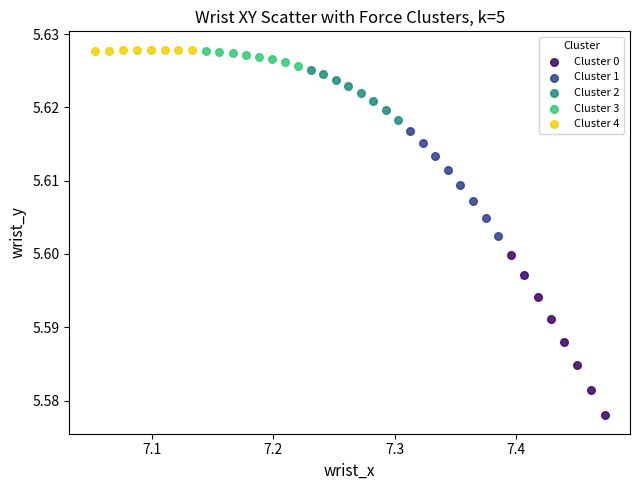

Which series reaches the minimum Y coordinate?

Cluster 0